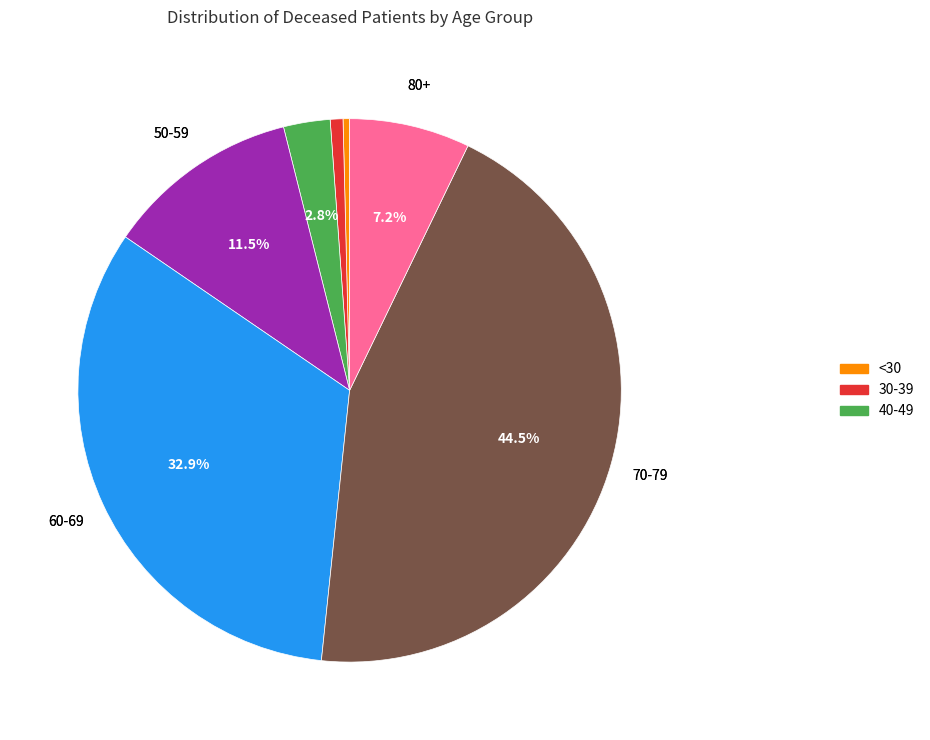

Is there a majority slice in this chart?

No